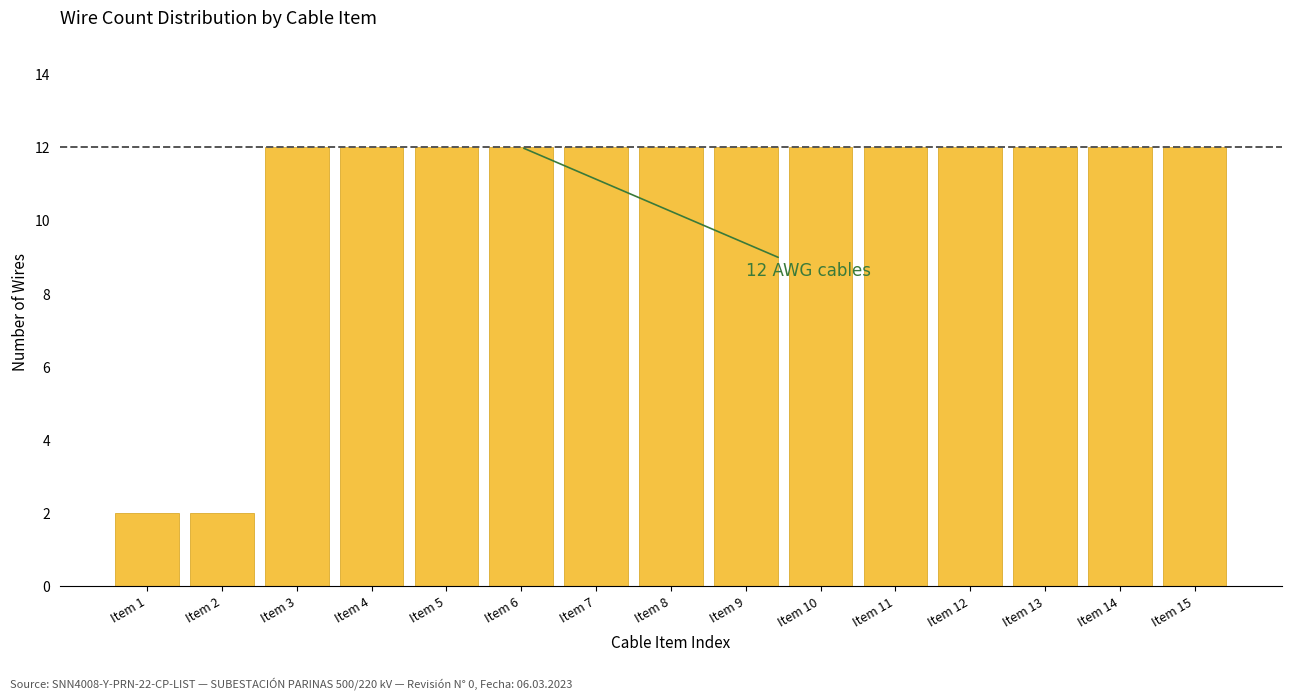

Reading right to left, what are all the values shown in this chart?

12	12	12	12	12	12	12	12	12	12	12	12	12	2	2